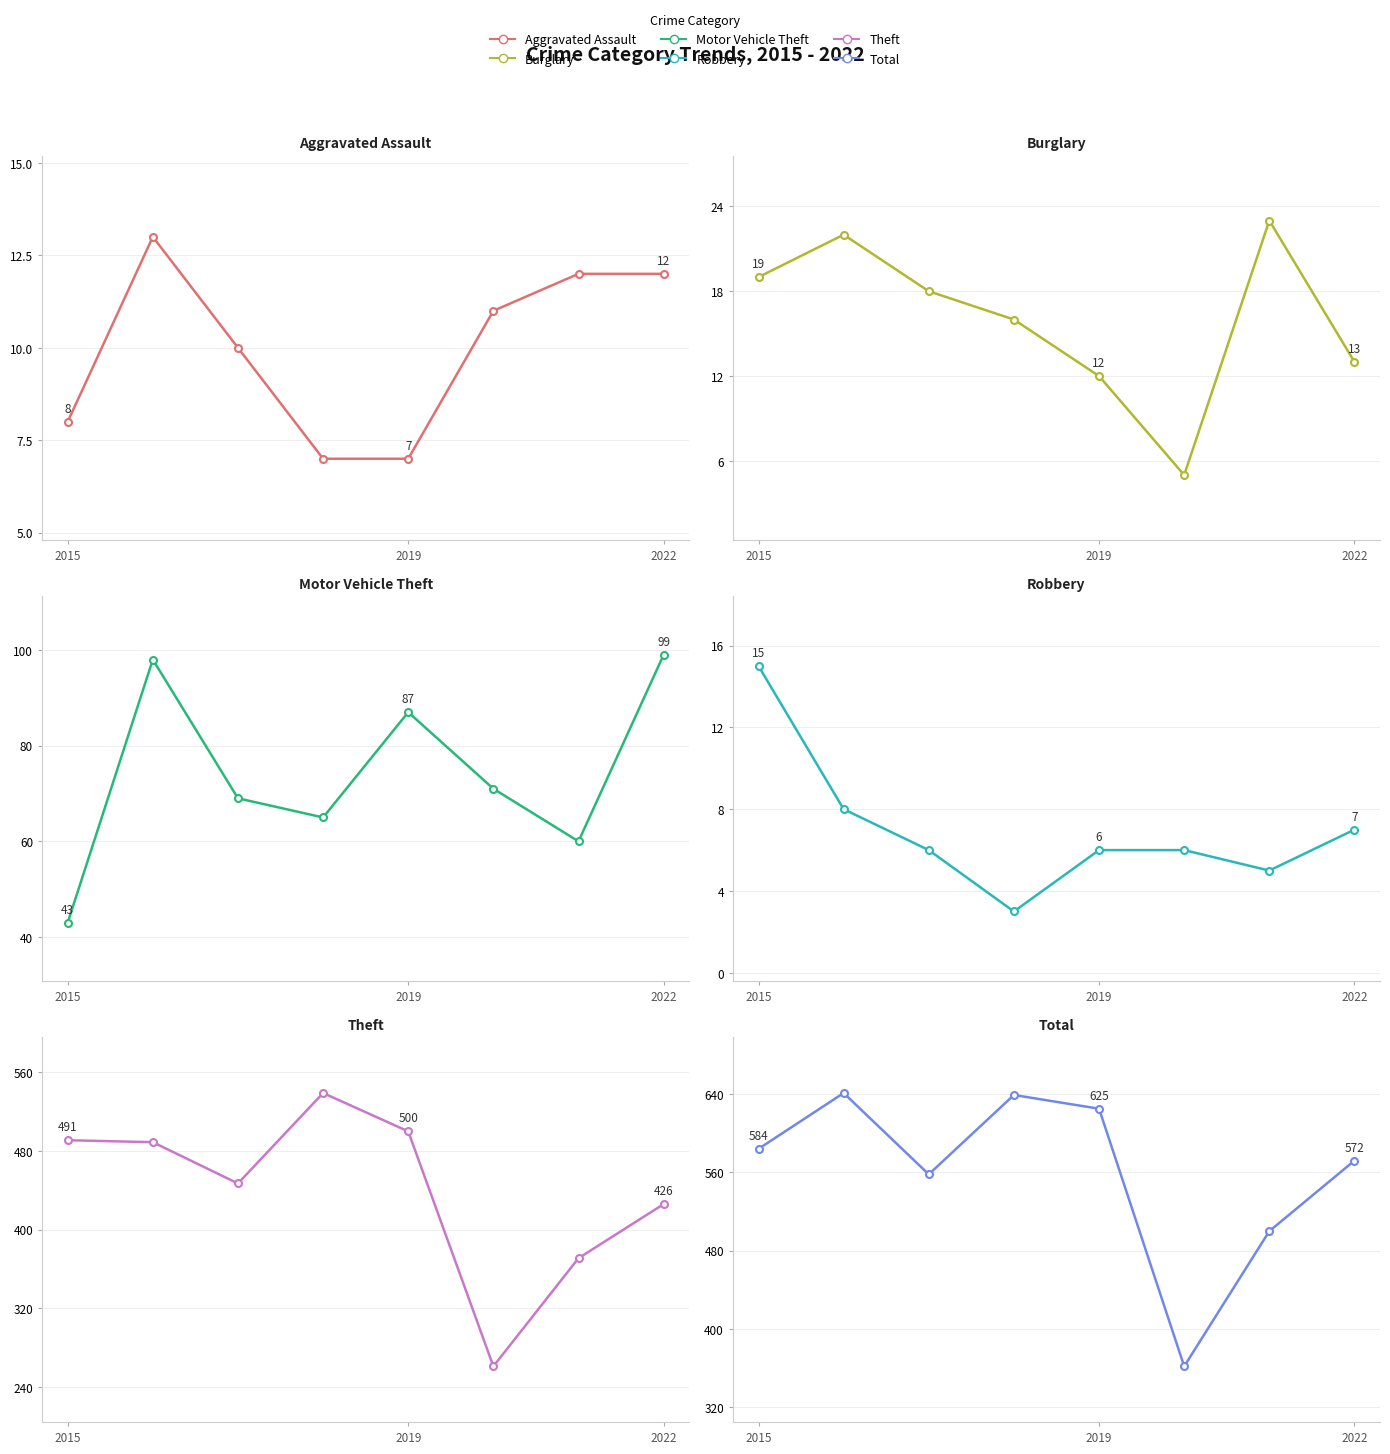

What is the average value of the Robbery series?

7